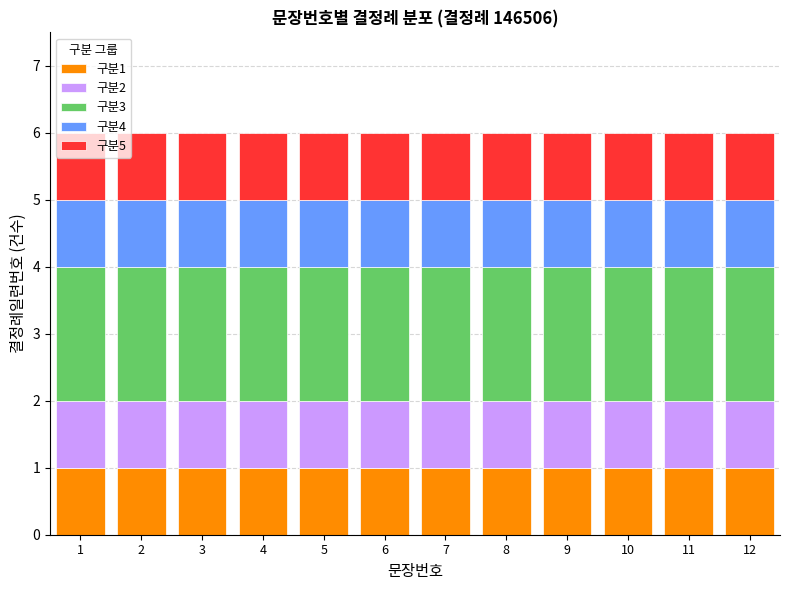

What is the total value across all series at 12?

6